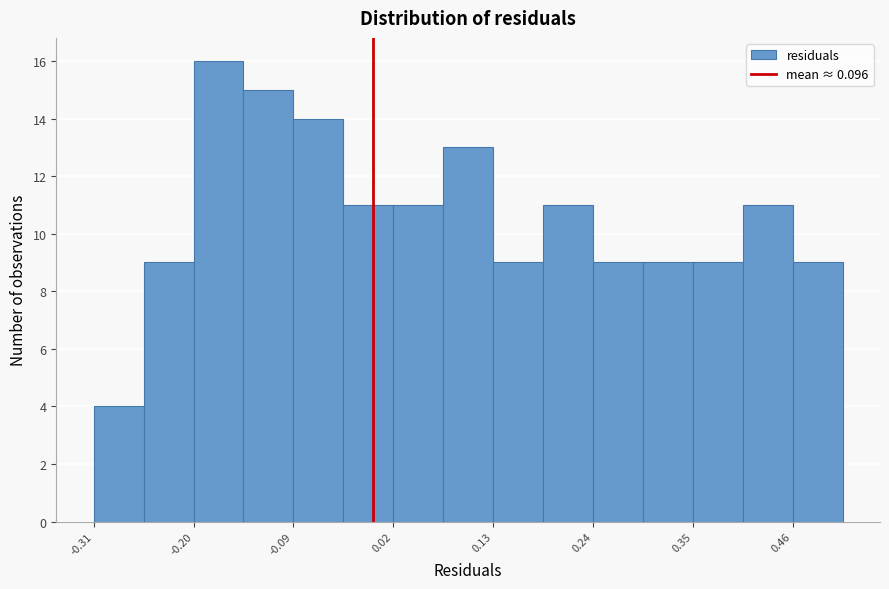

Read against the x-axis, roughly where is the centre of the tallest bar?

-0.18